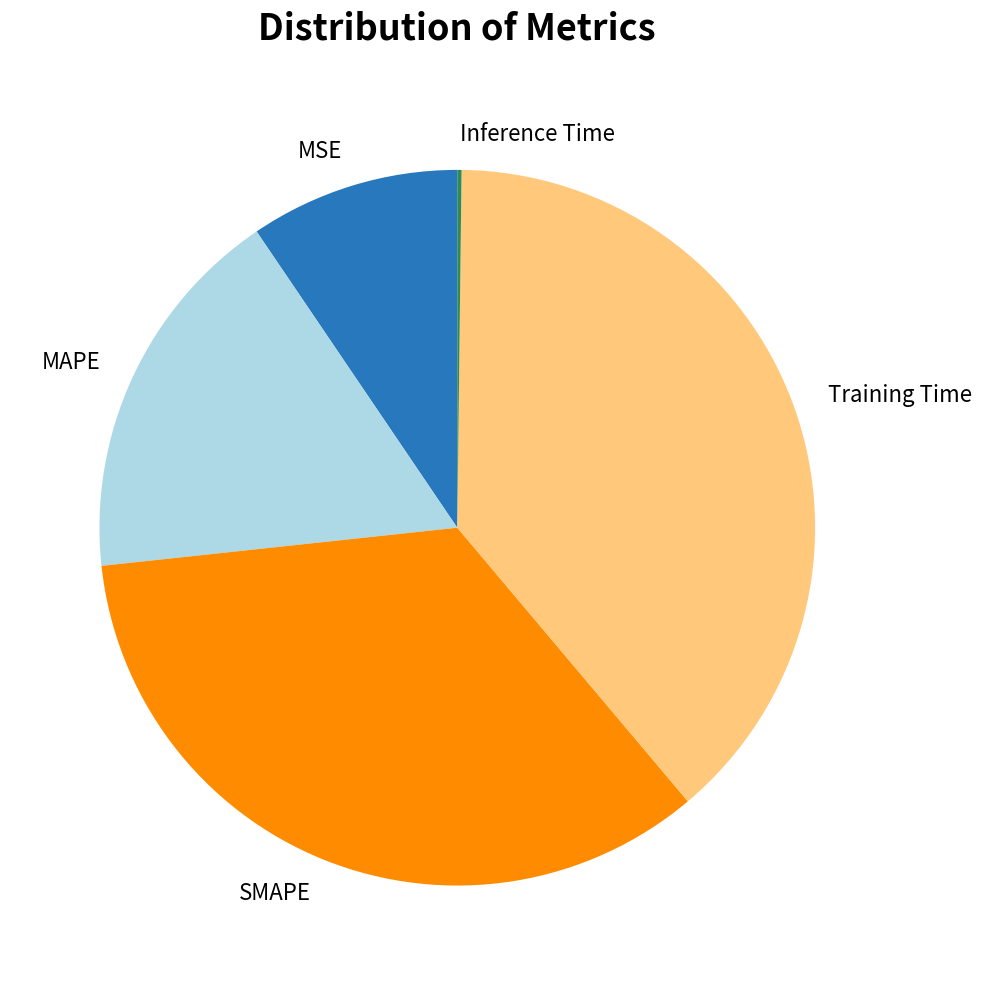

Is it true that MSE is 15% of the pie?

False